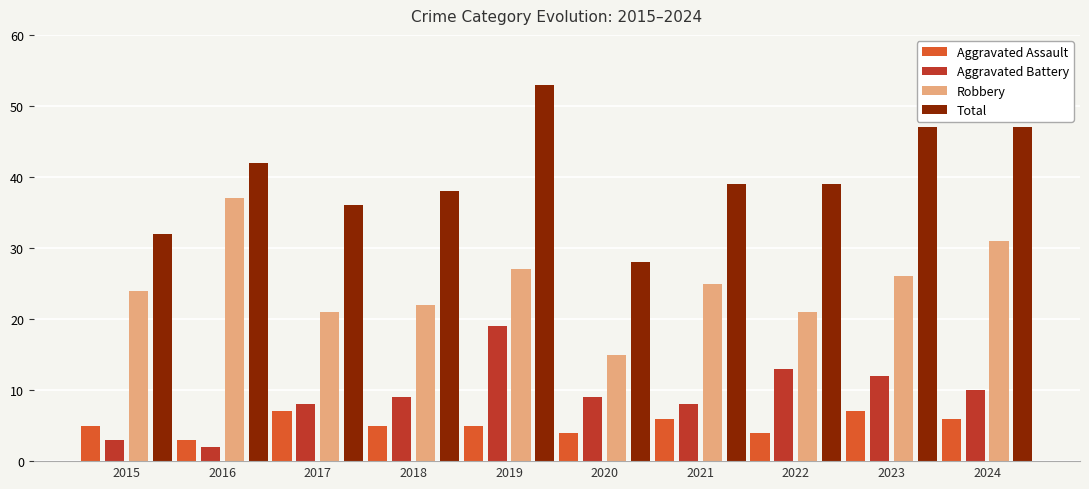

Reading left to right, transcribe all the data shown in this chart.

Aggravated Assault: 5	3	7	5	5	4	6	4	7	6
Aggravated Battery: 3	2	8	9	19	9	8	13	12	10
Robbery: 24	37	21	22	27	15	25	21	26	31
Total: 32	42	36	38	53	28	39	39	47	47